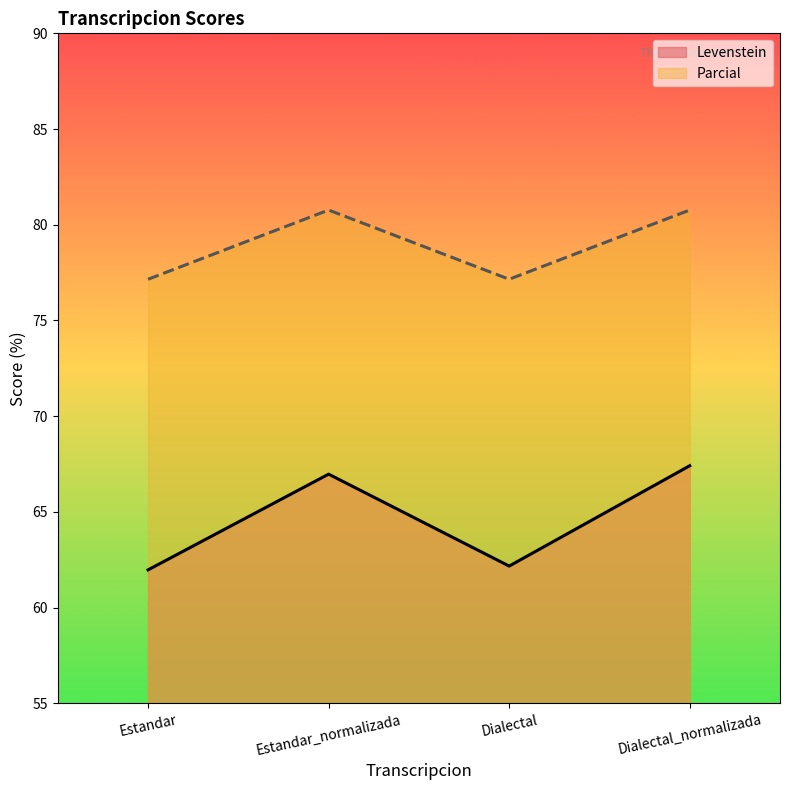

Read the Levenstein value at Estandar_normalizada.

67.0